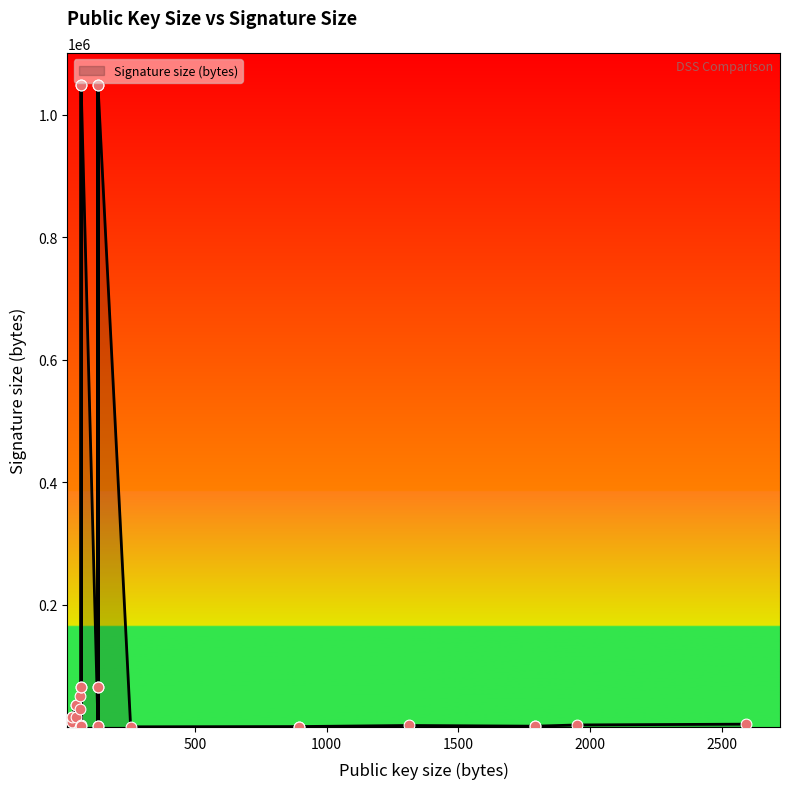

What is the change in value from 1793 to 64?

-34998